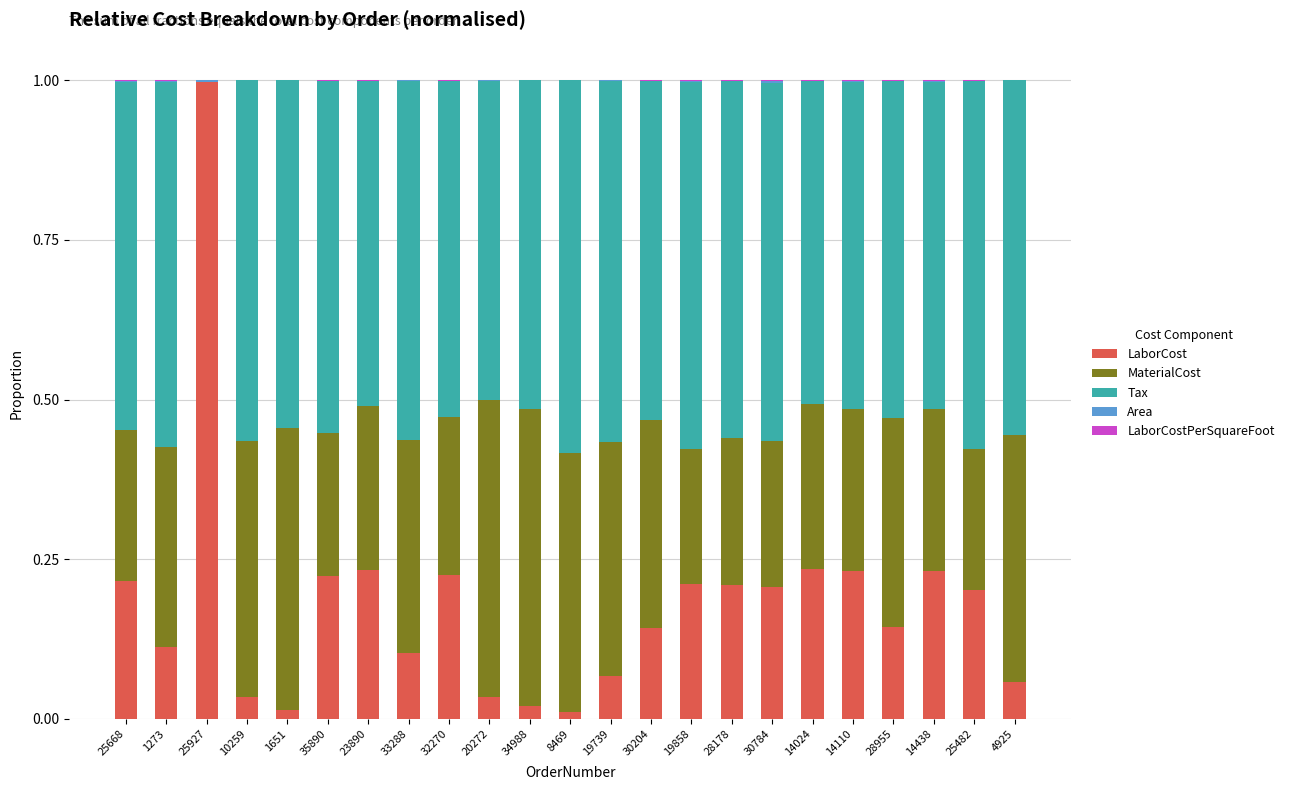

Are the bars horizontal?

No